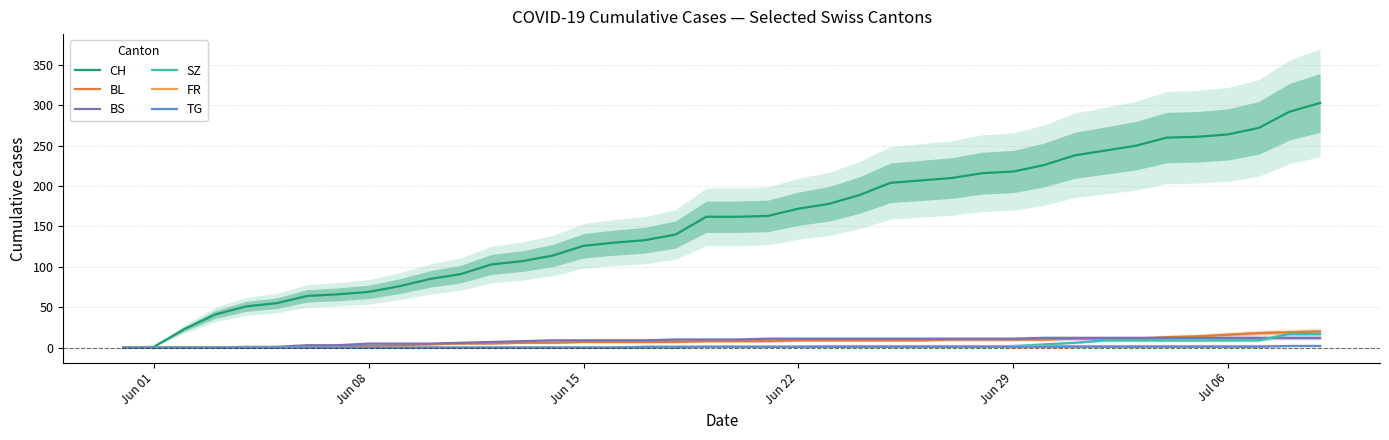

True or false: SZ has a value of 1 at Jun 22.

True